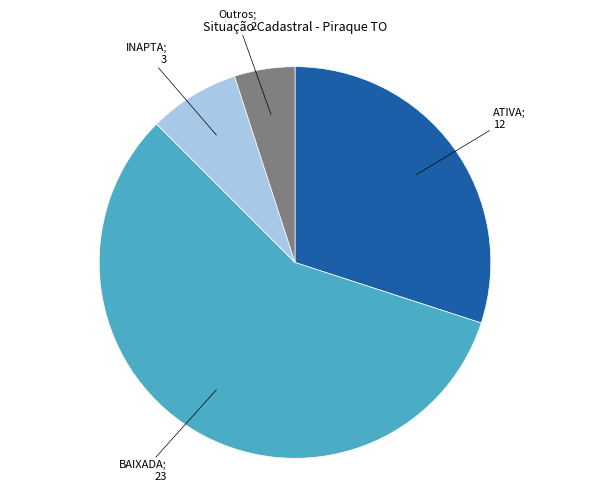

How many slices are in this pie chart?

4